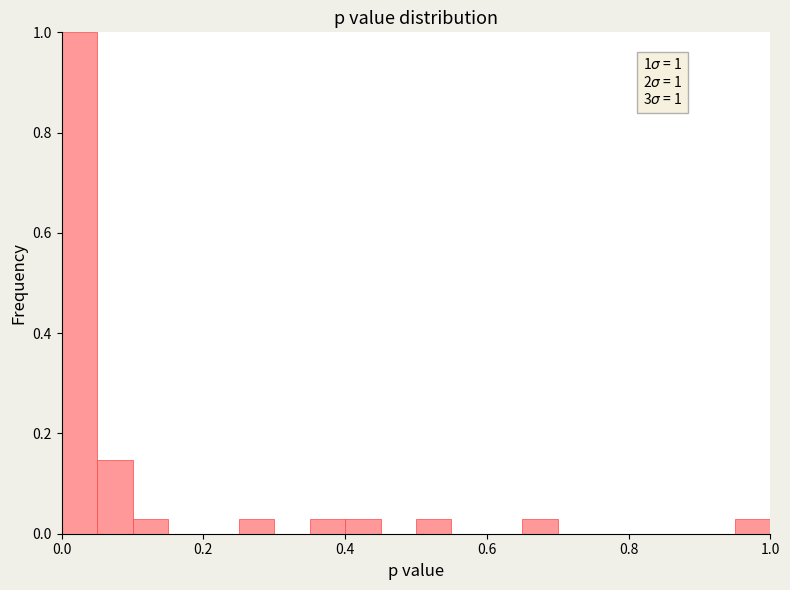

Around what value on the x-axis is the tallest bar? Give the approximate position of its centre, as read against the axis.

0.02